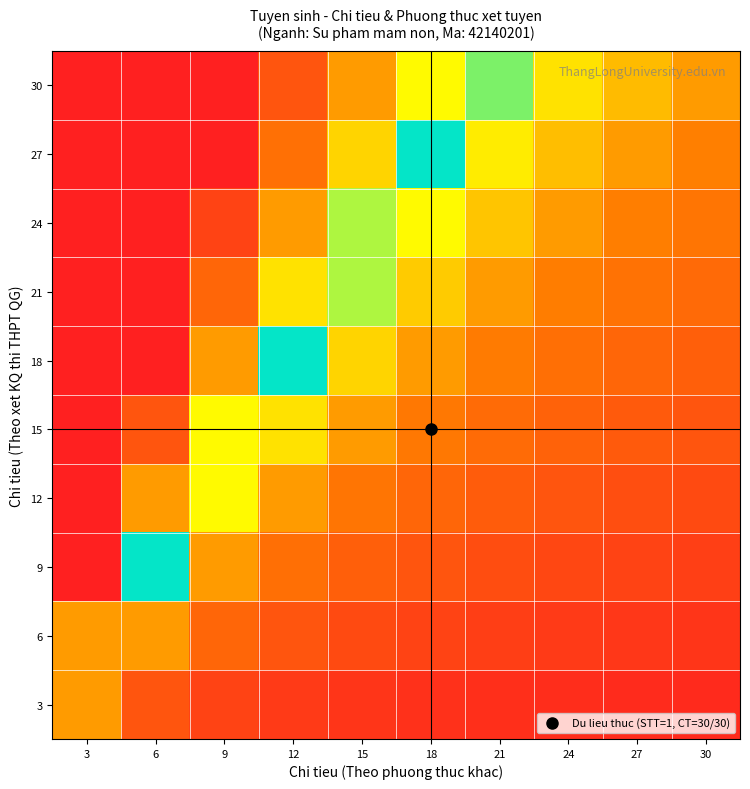

At which category is the sum across all series the highest?

3